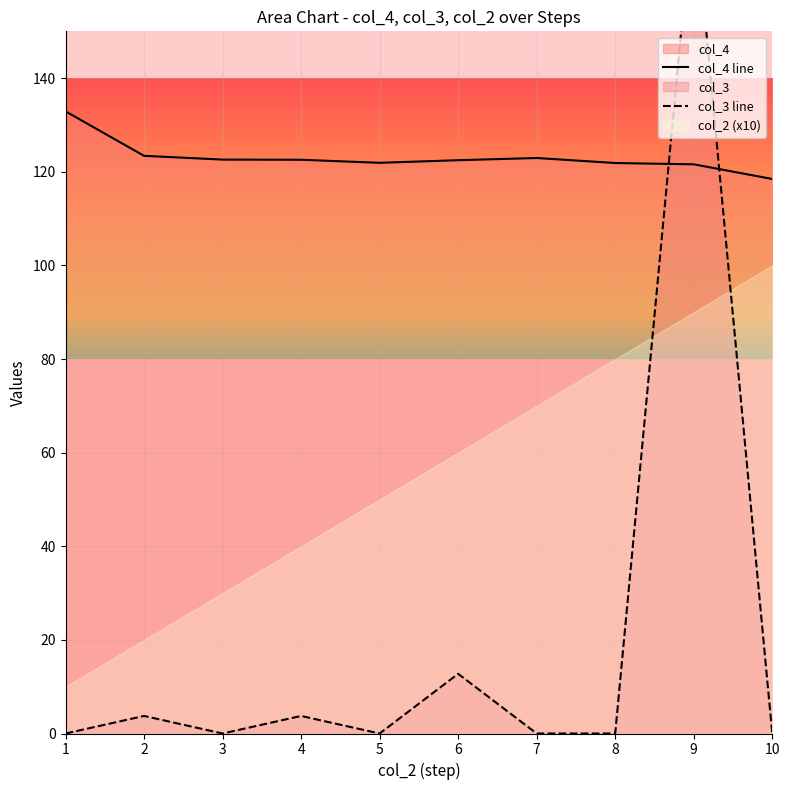

Reading right to left, what are all the values shown in this chart?

col_4 line: 118.5	121.6	121.9	122.9	122.5	121.9	122.6	122.6	123.4	132.9
col_3 line: 0.0	178.5	0.0	0.0	12.8	0.0	3.8	0.0	3.8	0.0